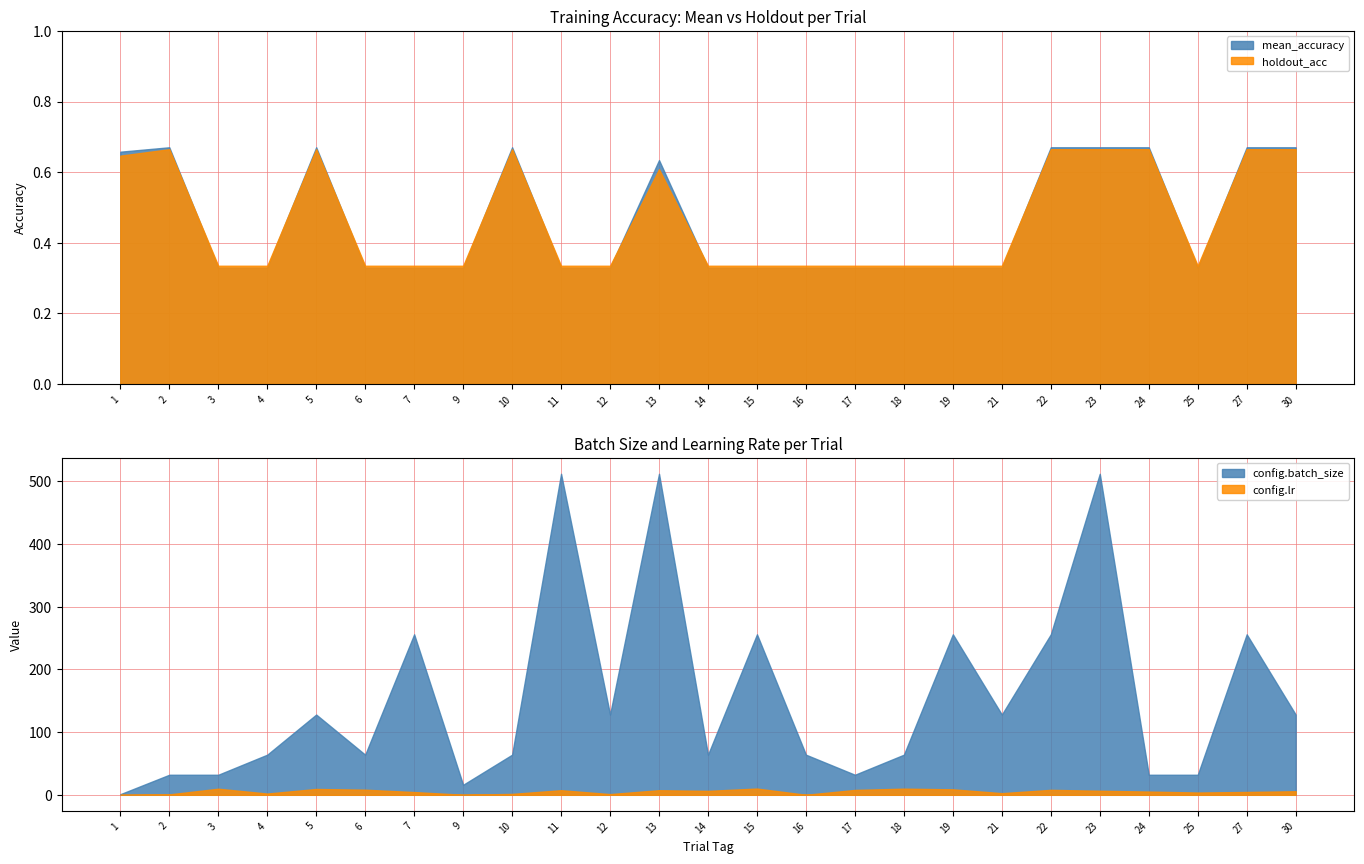

Is it true that holdout_acc equals 0.7 at 24?

True